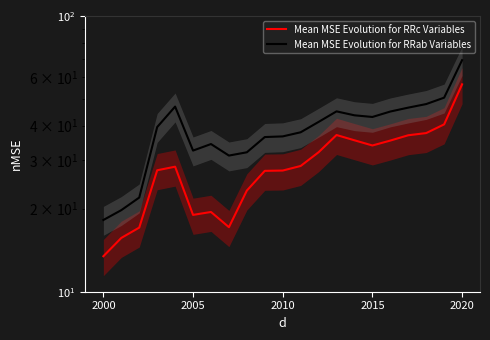

The value of Mean MSE Evolution for RRc Variables at 2015 is 20.7. True or false?

False